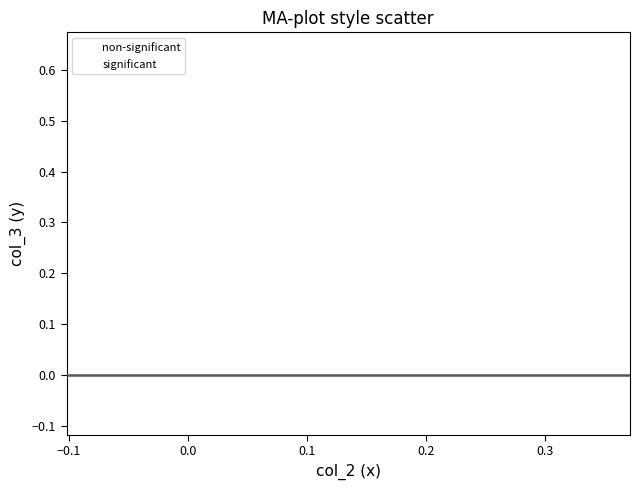

Which series contains the lowest Y value?

non-significant